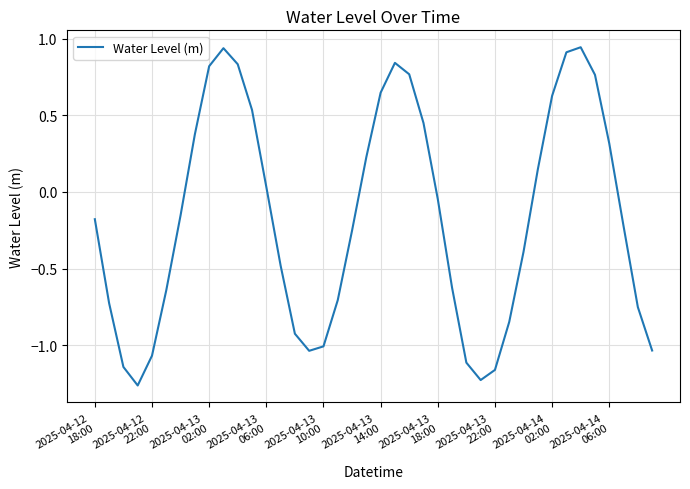

What is the difference between the maximum and minimum values?

2.2